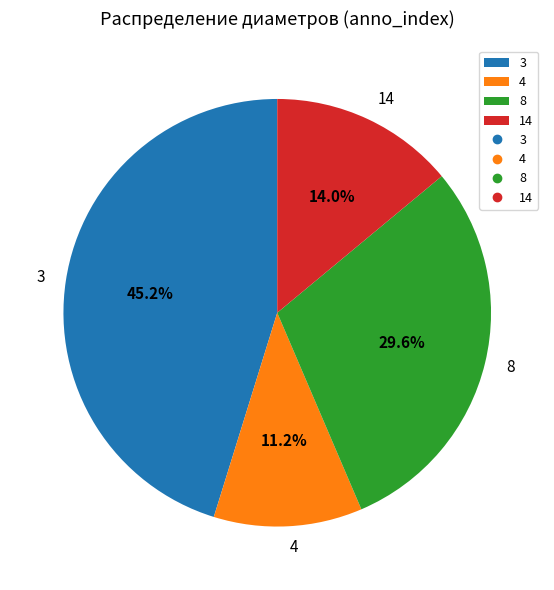

How many slices are in this pie chart?

4